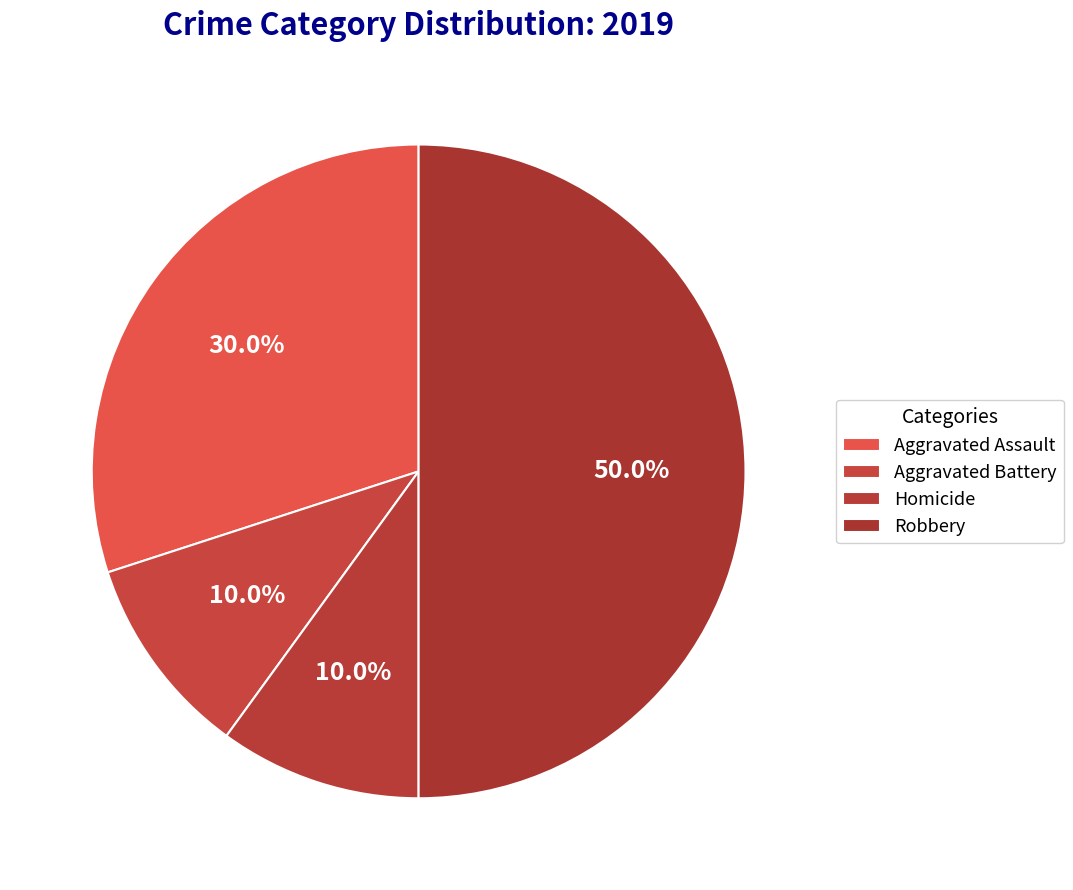

Does Aggravated Battery represent more than half of the total?

No